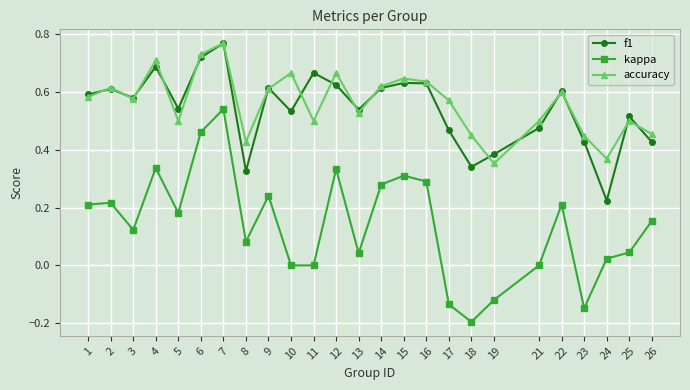

Where is the first local minimum for kappa?

3